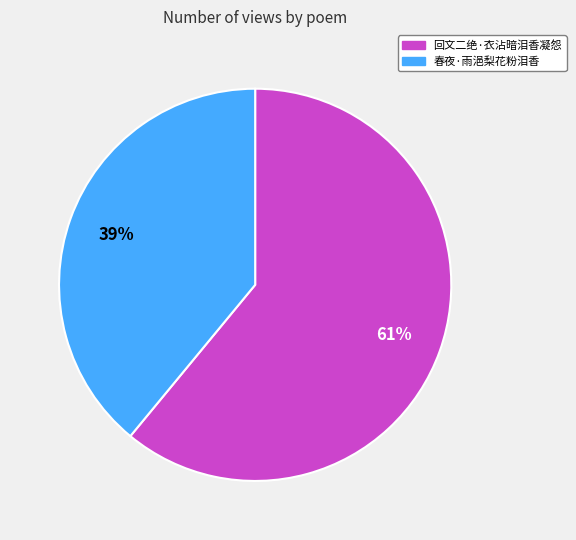

What percentage is the 春夜·雨浥梨花粉泪香 slice, to the nearest percent?

39%